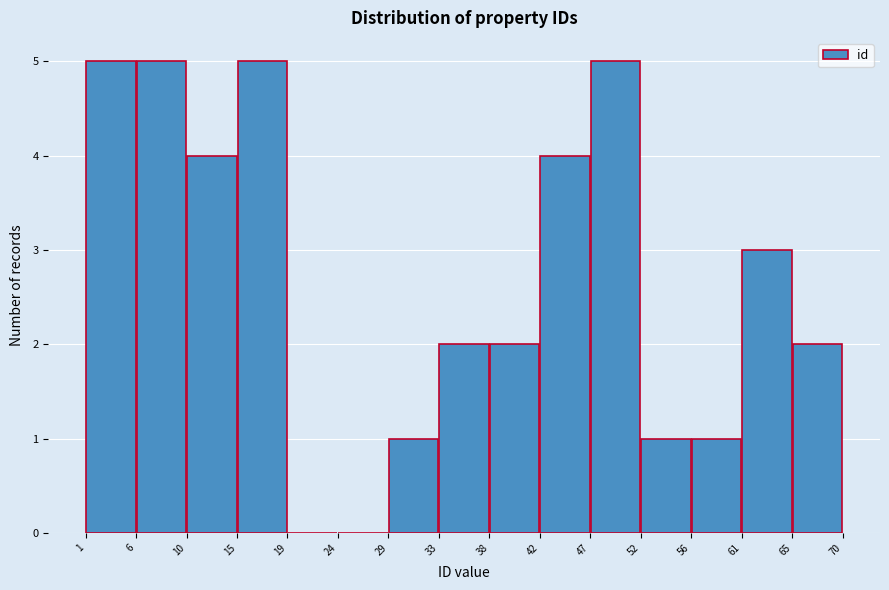

Reading left to right, transcribe this chart: for each bar, give the range it covers on the x-axis and its height. The values are not printed on the chart, so give them approximately, as read against the axis.

1 to 6: 5
6 to 10: 5
10 to 15: 4
15 to 19: 5
19 to 24: 0
24 to 29: 0
29 to 33: 1
33 to 38: 2
38 to 42: 2
42 to 47: 4
47 to 52: 5
52 to 56: 1
56 to 61: 1
61 to 65: 3
65 to 70: 2